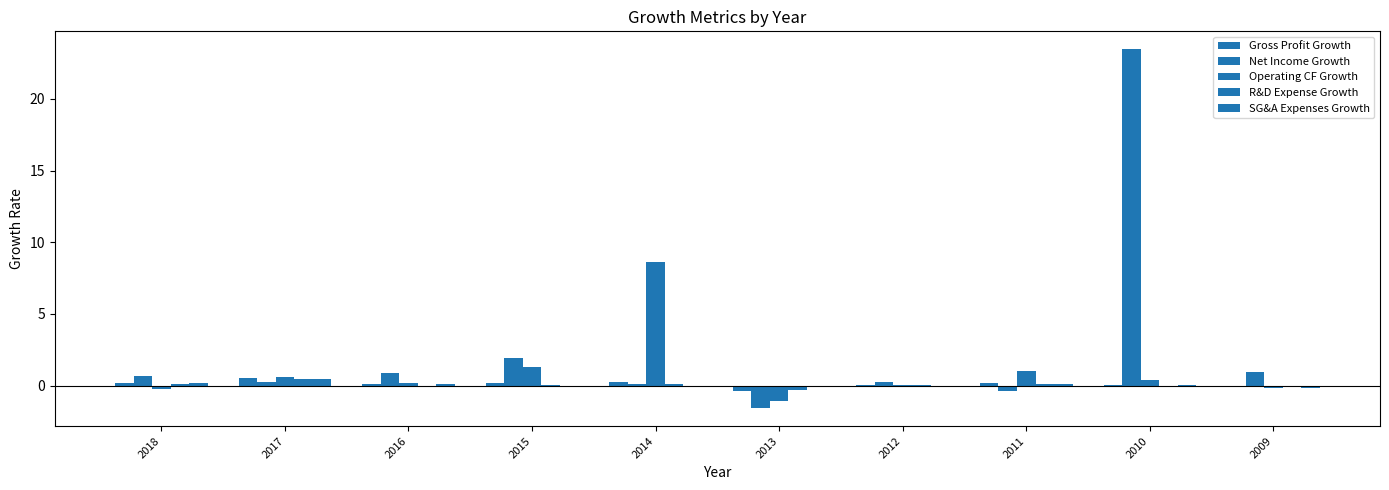

Count the number of data series in this chart.

5